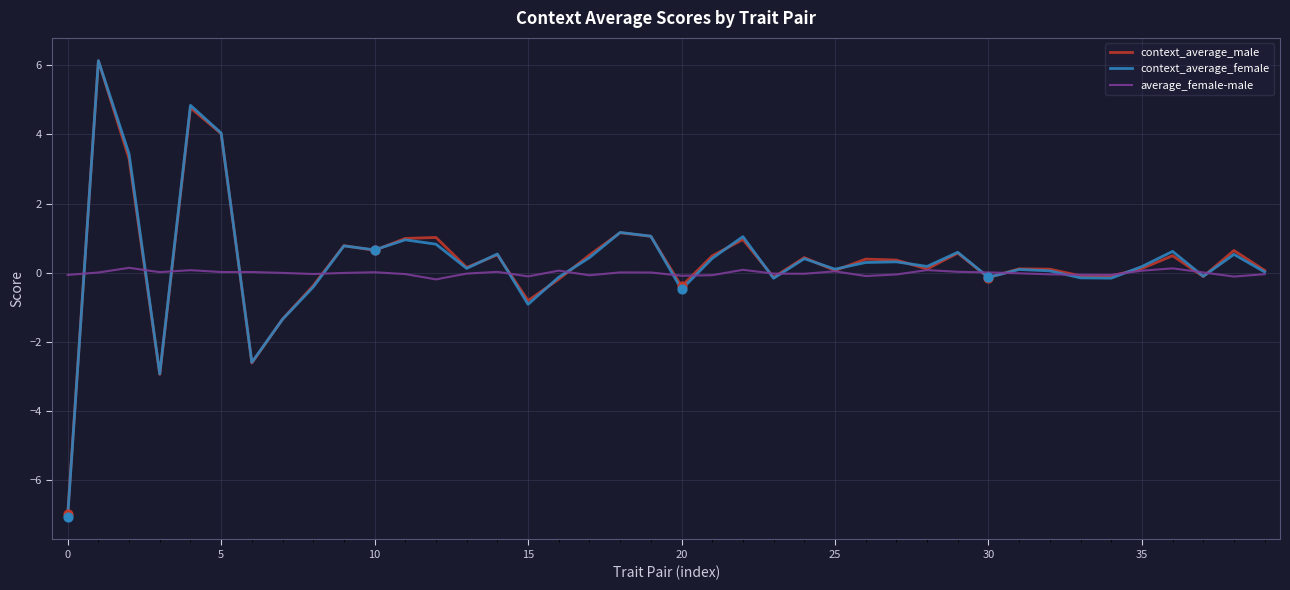

What is the greatest value displayed?

6.1